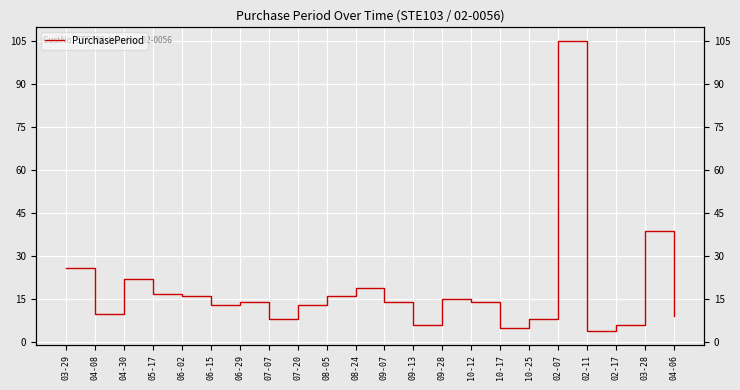

How many data points does each series have?

22